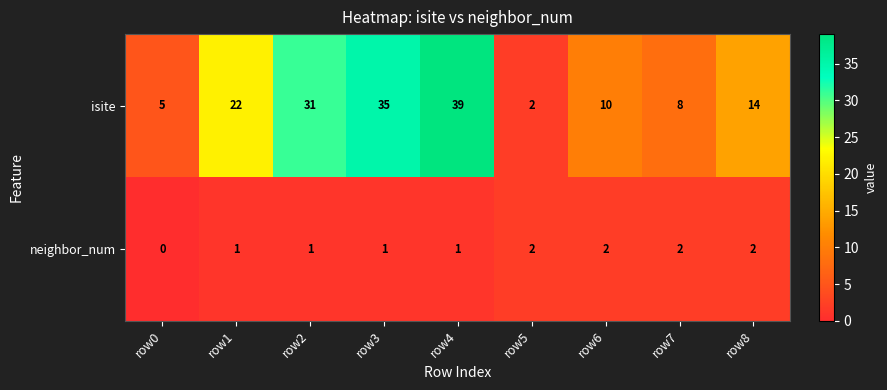

Reading left to right, extract all data points from this chart.

isite: 5	22	31	35	39	2	10	8	14
neighbor_num: 0	1	1	1	1	2	2	2	2